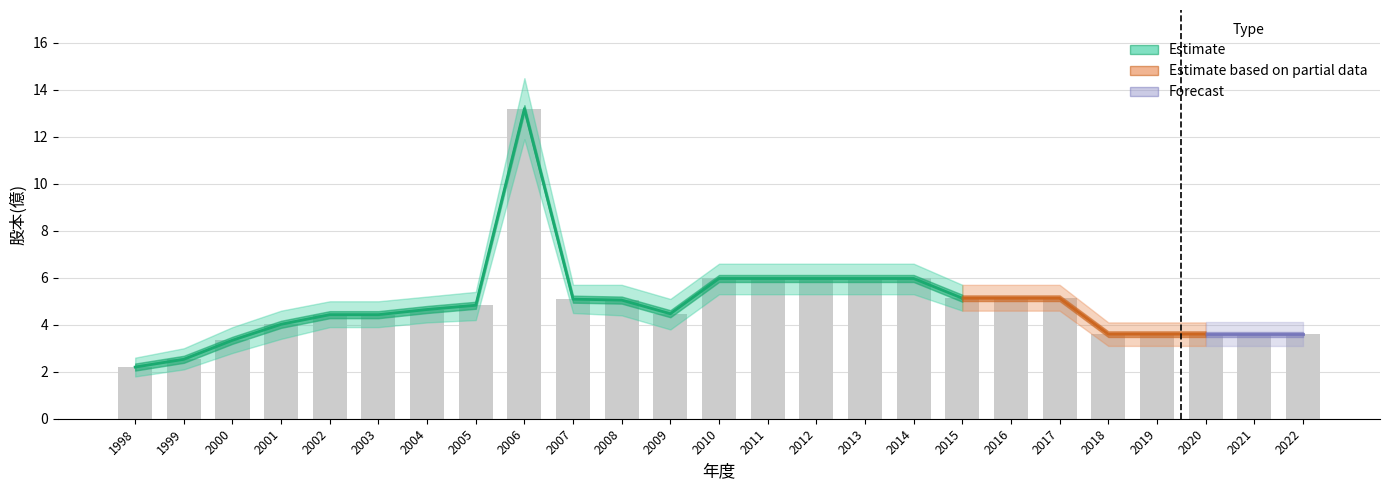

Does the chart contain stacked bars?

No